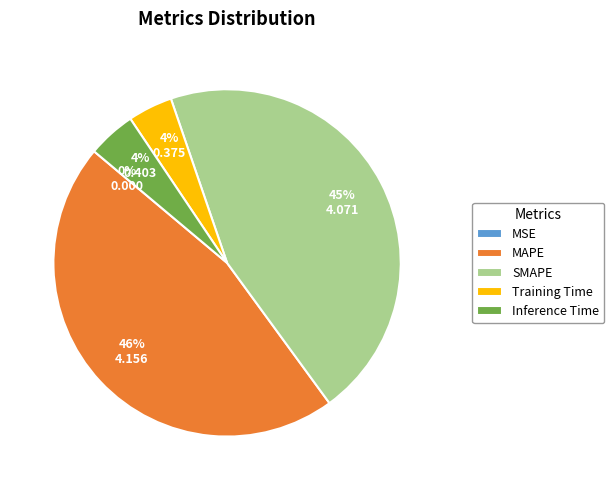

What is the largest slice in the pie chart?

MAPE